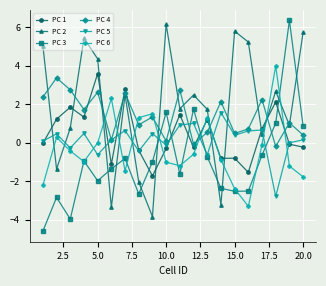

Is this an area chart (filled region under the line)?

No